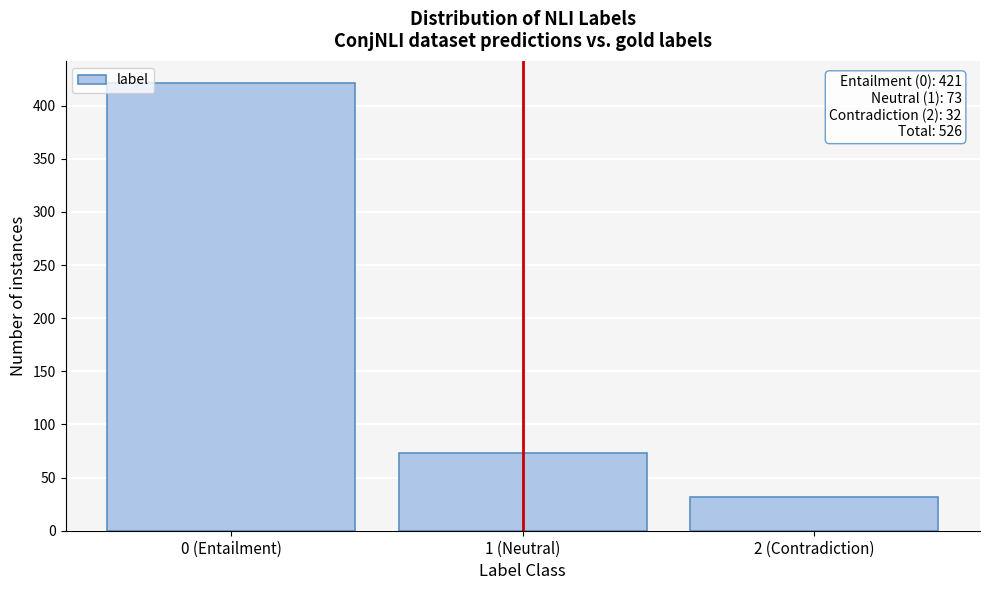

Reading right to left, list all the values displayed in this chart.

2 (Contradiction)=32	1 (Neutral)=73	0 (Entailment)=421